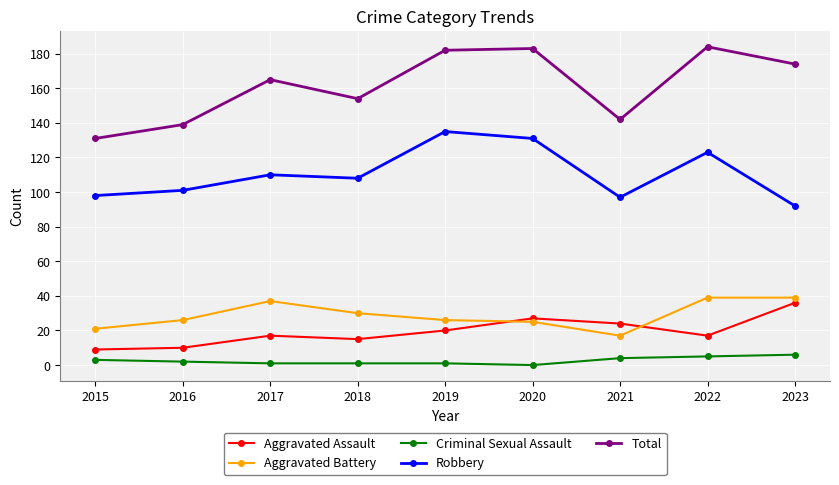

Is it true that Aggravated Battery equals 5 at 2015?

False